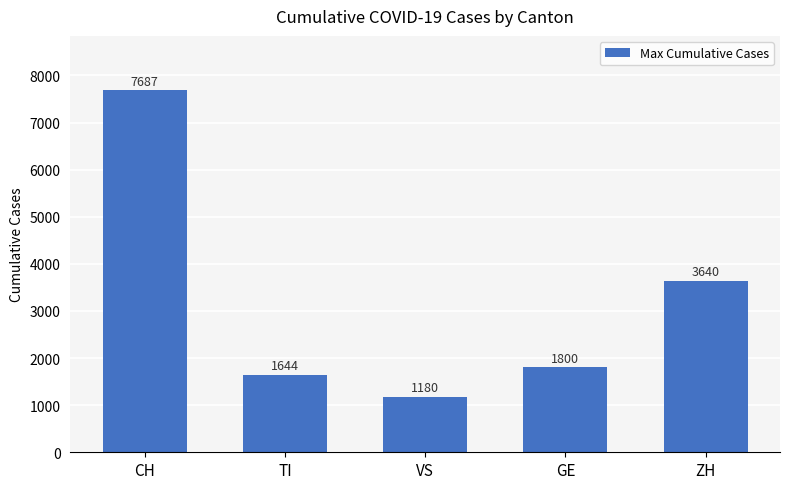

Which category has the lowest value across all series?

VS